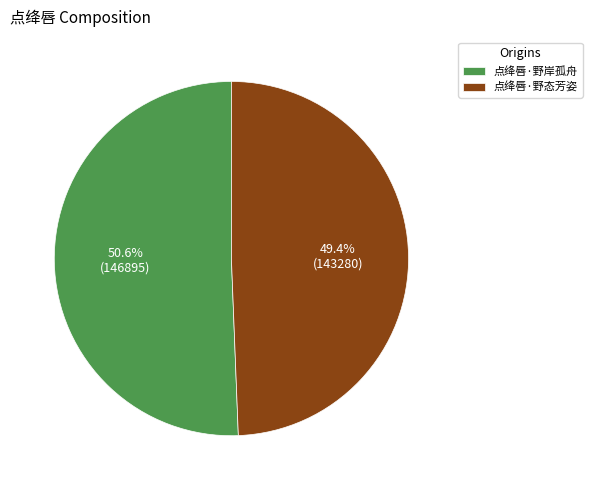

Approximately how many times larger is the value at 点绛唇·野态芳姿 compared to 点绛唇·野岸孤舟?

1.0